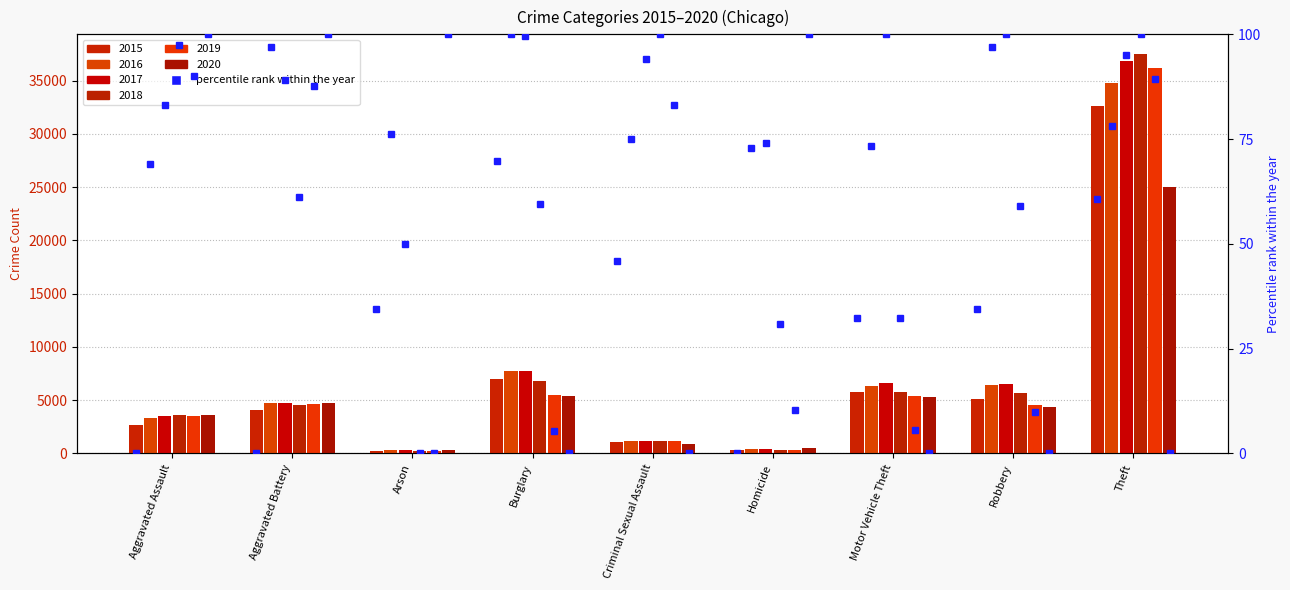

How many bars are there in total?

54